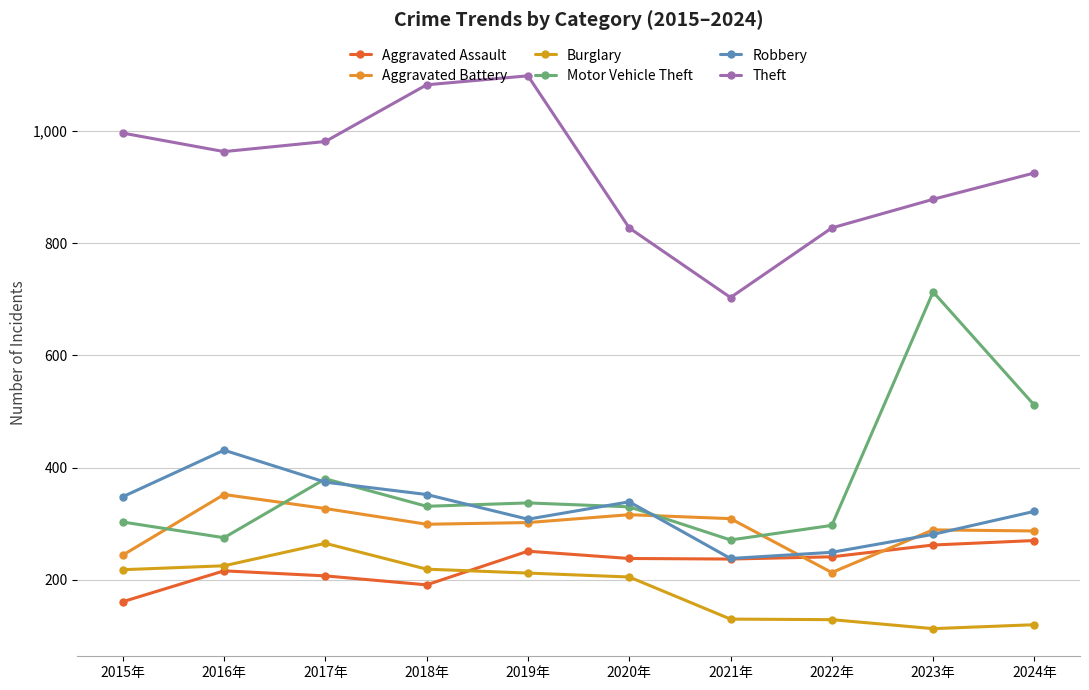

Which category has the lowest value in the Burglary series?

2023年